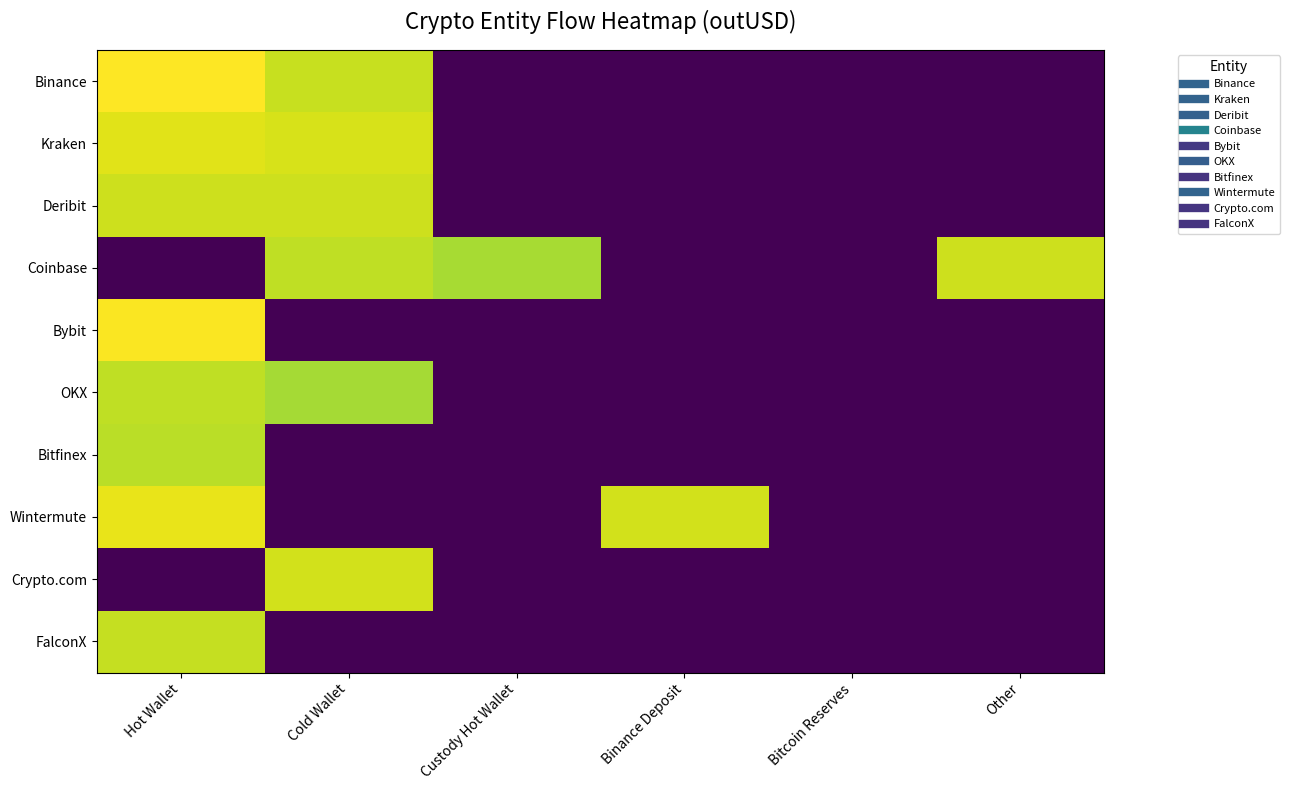

Between Hot Wallet and Bitcoin Reserves, which is larger?

Hot Wallet